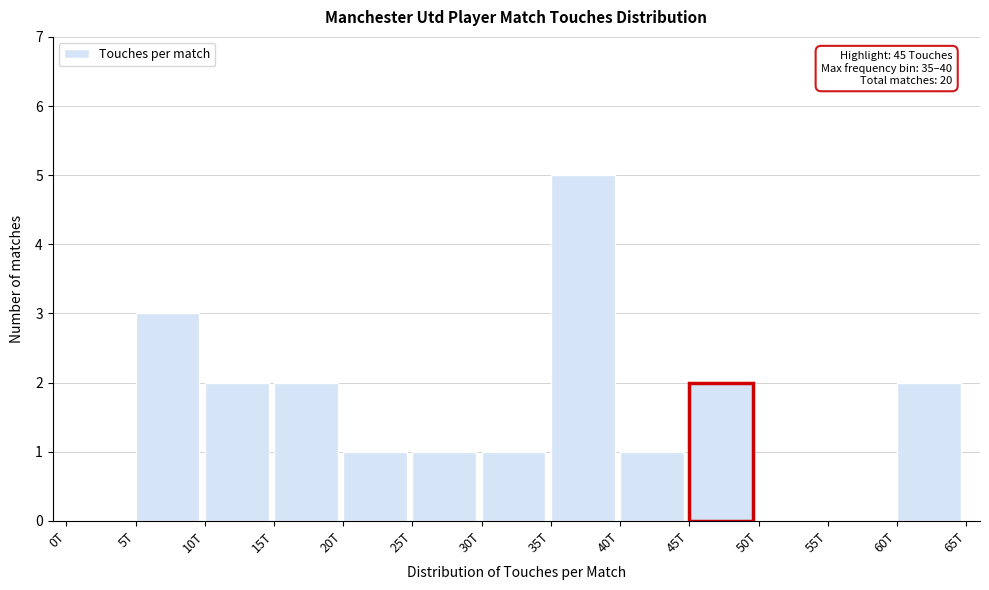

Reading left to right, extract all data points from this chart.

0T=0	5T=3	10T=2	15T=2	20T=1	25T=1	30T=1	35T=5	40T=1	45T=2	50T=0	55T=0	60T=2